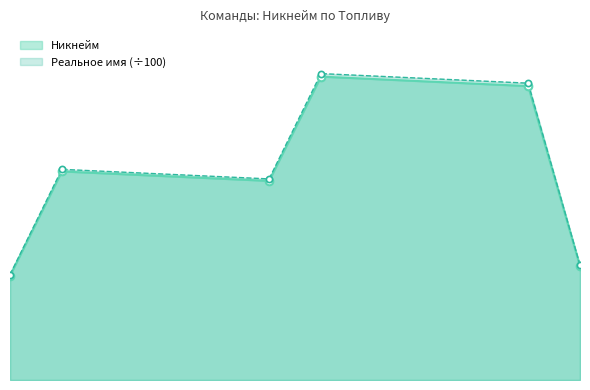

What is the change in value from Красные/0 to Желтые/0?

+20